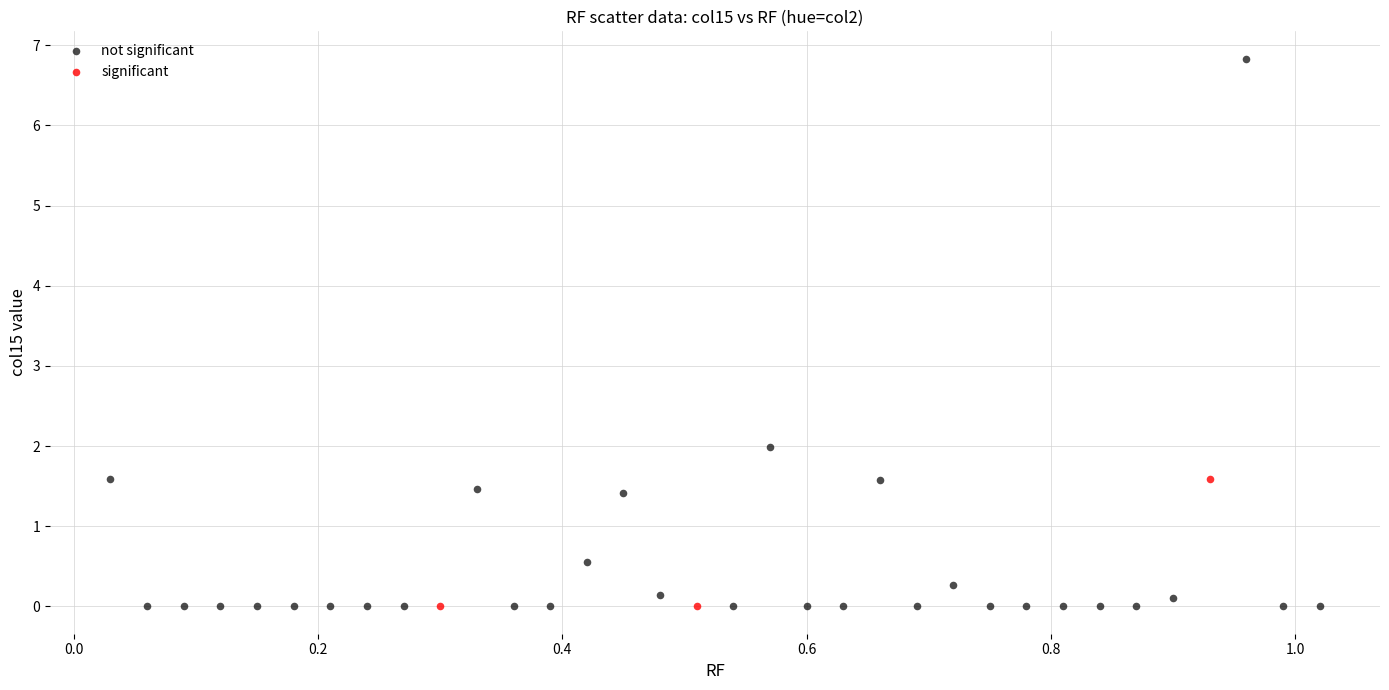

Which series has the largest Y range (max minus min)?

not significant